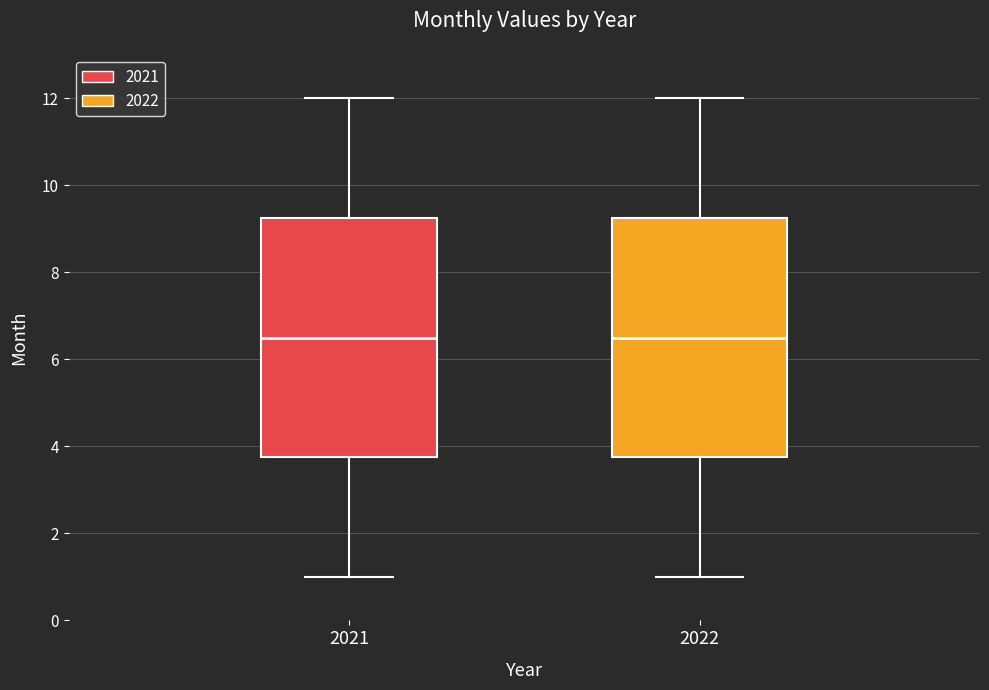

Reading left to right, read every box against the y-axis: the position of its median line, the range the box covers, and the ends of its whiskers. The values are not printed on the chart, so give them approximately, as read against the axis.

2021: median 6.6, box 3.8 to 9.2, whiskers 1.0 to 12.0
2022: median 6.6, box 3.8 to 9.2, whiskers 1.0 to 12.0